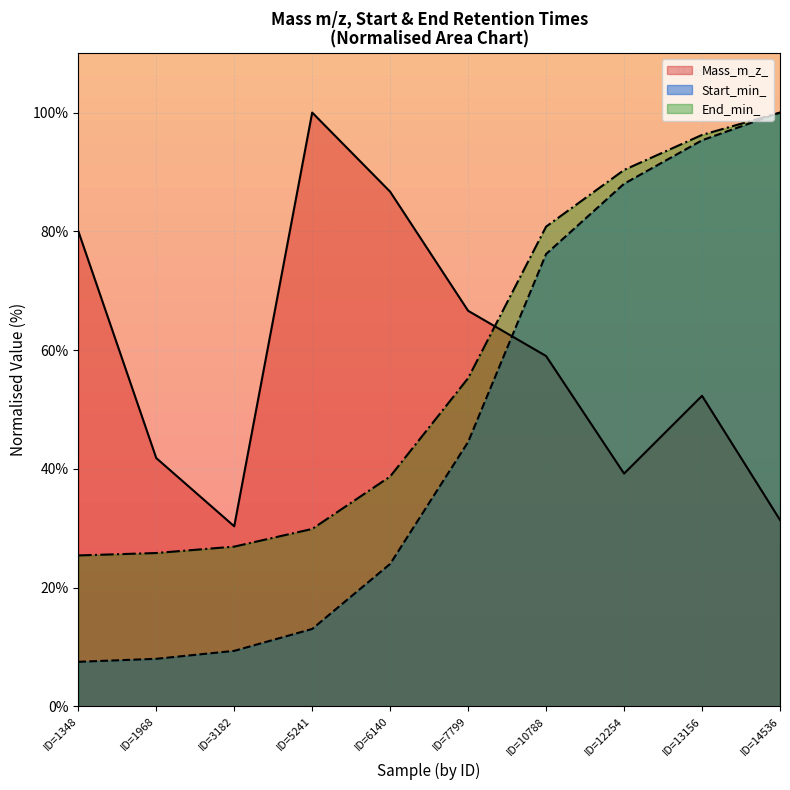

How many data points does each series have?

10